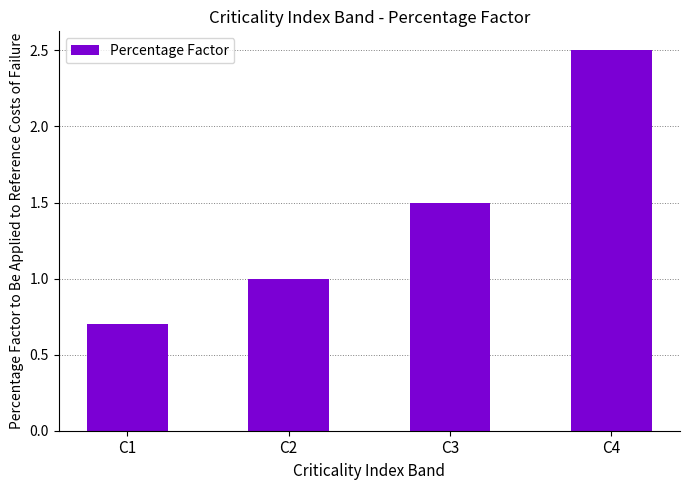

What is the value of the 2nd bar from the left?

1.0